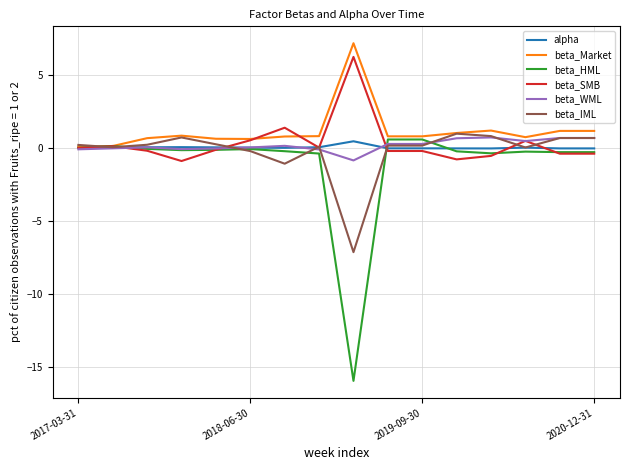

Which series has the widest spread of values?

beta_HML